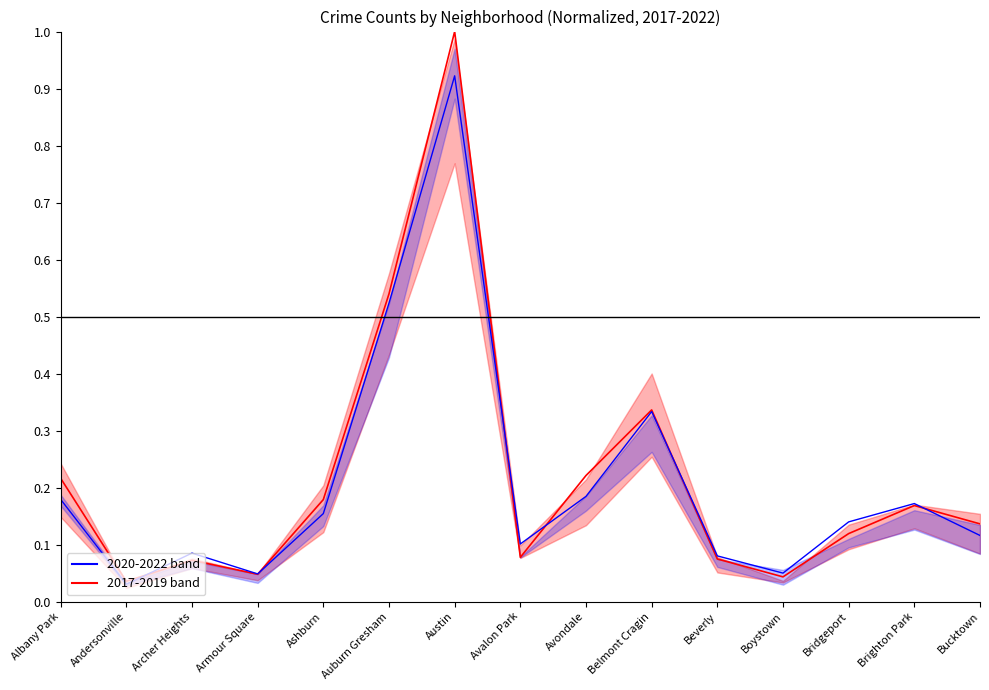

What is the label of the 10th point from the right?

Auburn Gresham